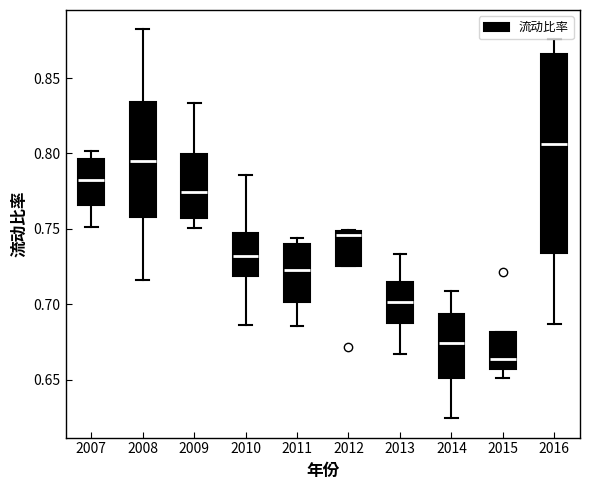

Which box is the tallest, from its lower edge to its upper edge?

2016